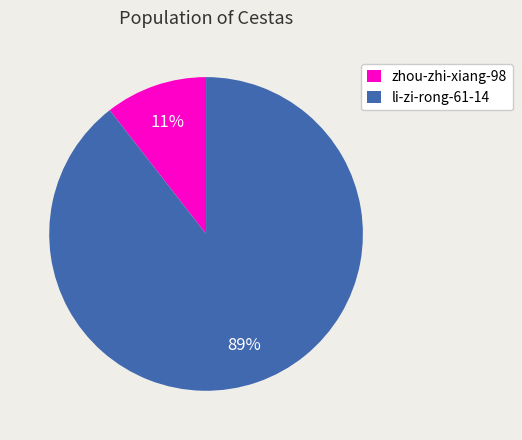

To the nearest percent, what is the combined percentage of zhou-zhi-xiang-98 and li-zi-rong-61-14?

100%